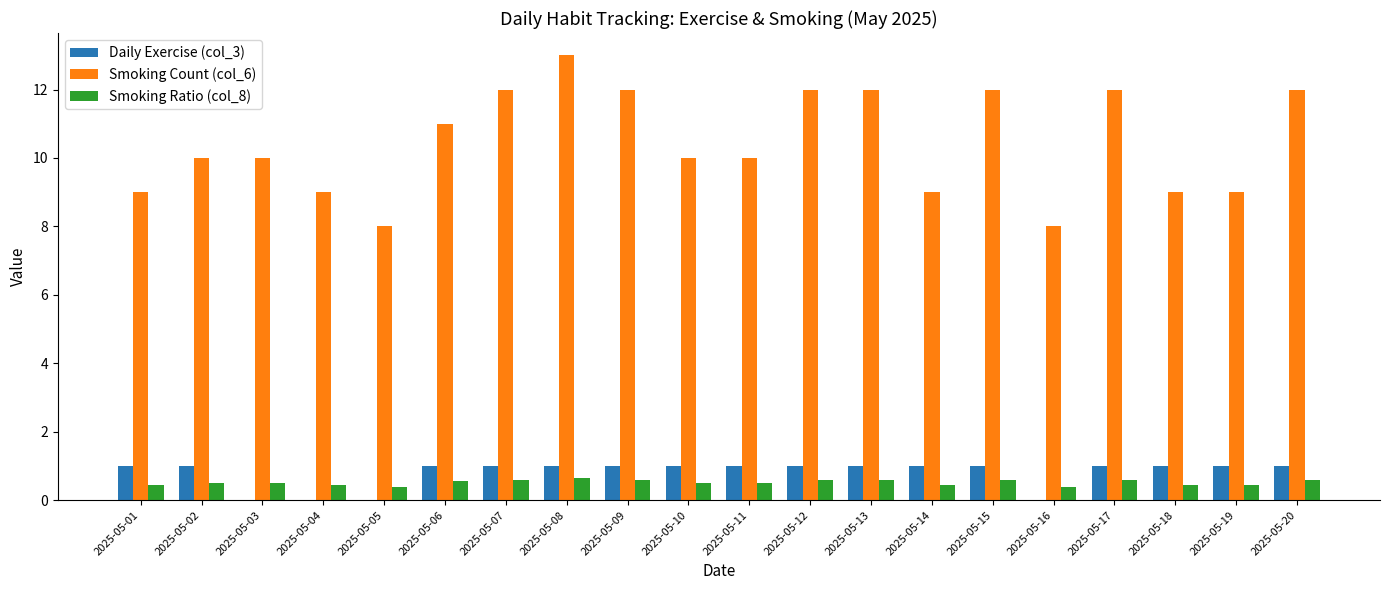

Is it true that Smoking Count (col_6) equals 9.0 at 2025-05-01?

True